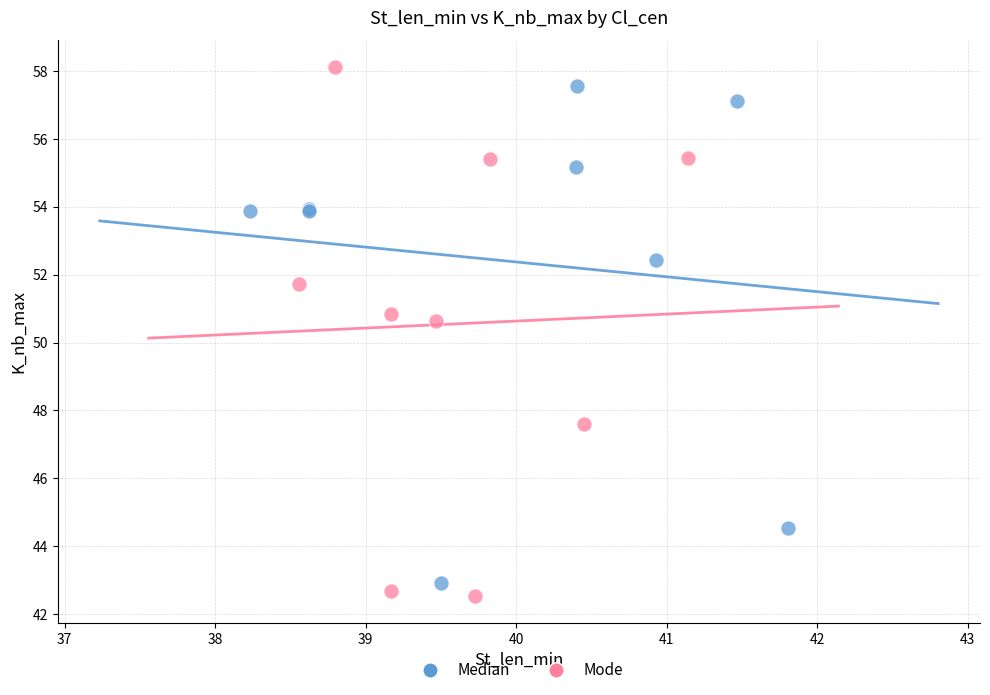

Which series has the widest spread of Y values?

Mode